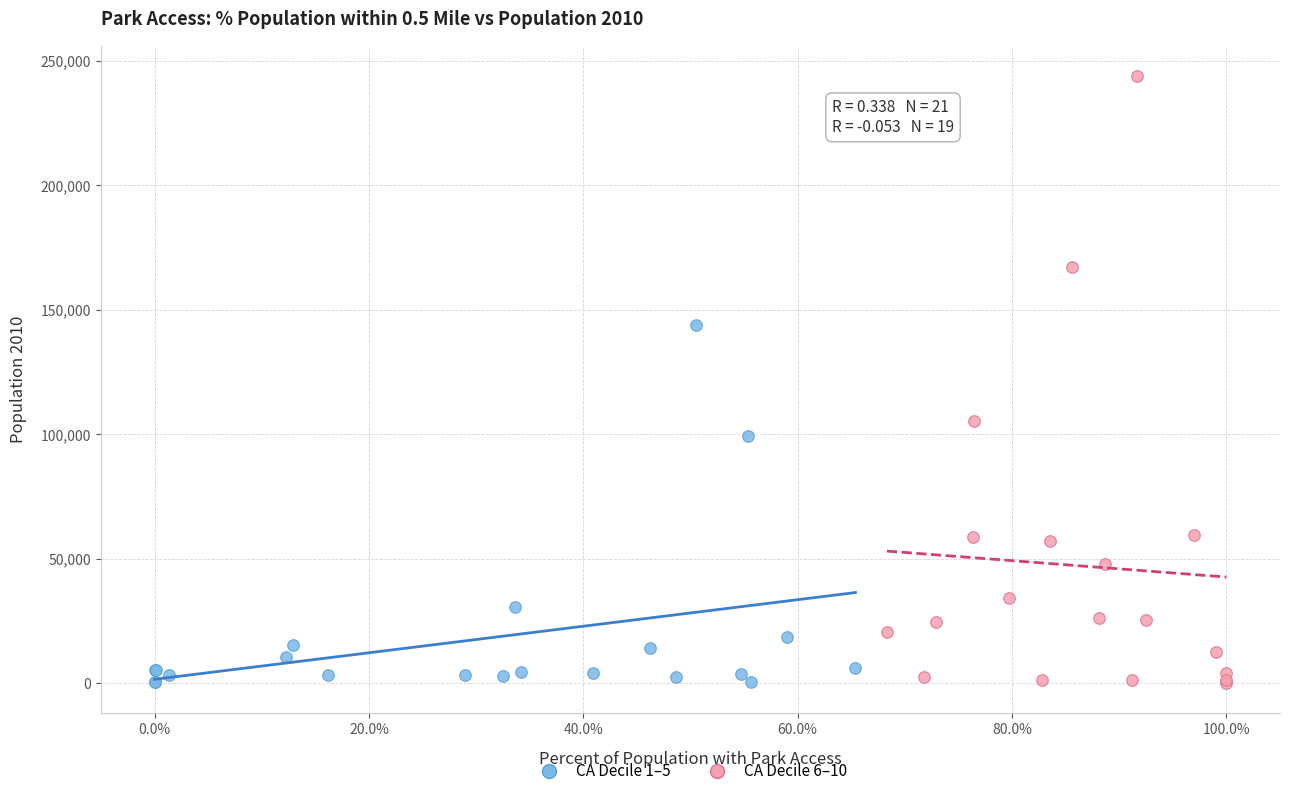

Which series contains the highest Y value?

CA Decile 6–10